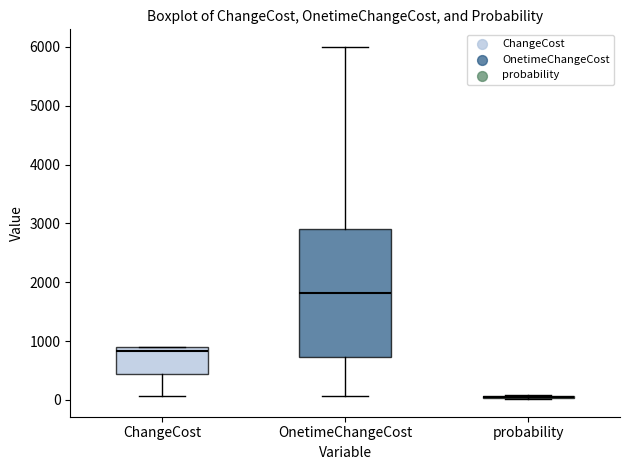

Reading left to right, read every box against the y-axis: the position of its median line, the range the box covers, and the ends of its whiskers. The values are not printed on the chart, so give them approximately, as read against the axis.

ChangeCost: median 800, box 500 to 900, whiskers 100 to 900
OnetimeChangeCost: median 1800, box 700 to 2900, whiskers 100 to 6000
probability: box collapsed to a line at 0, whiskers 0 to 100